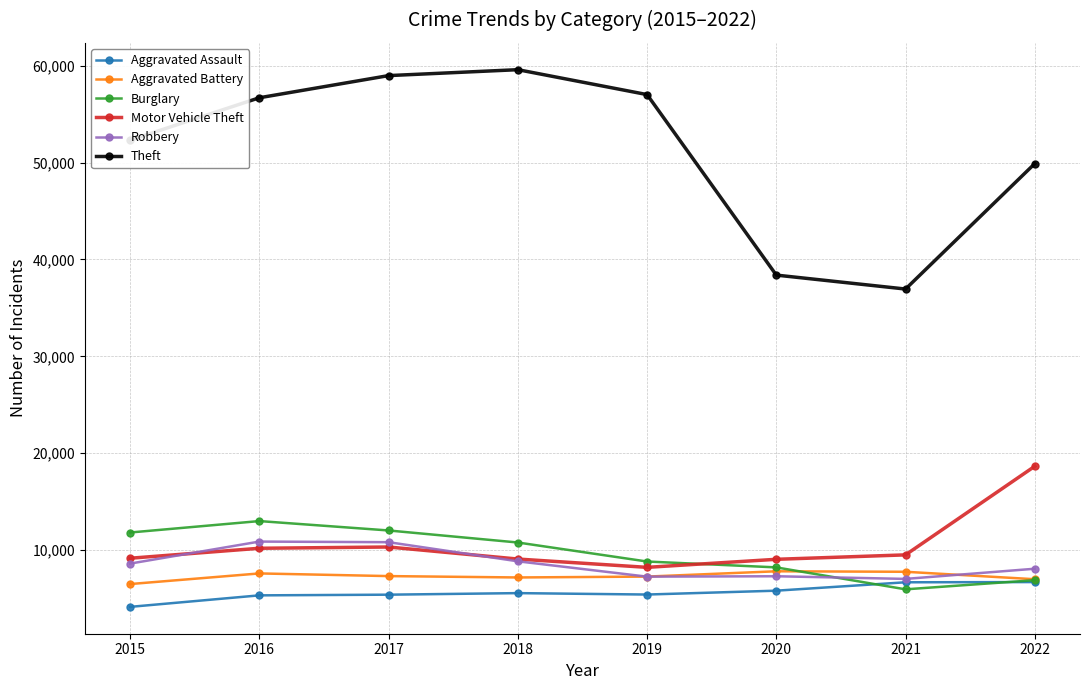

True or false: Theft has a value of 59595 at 2018.

True